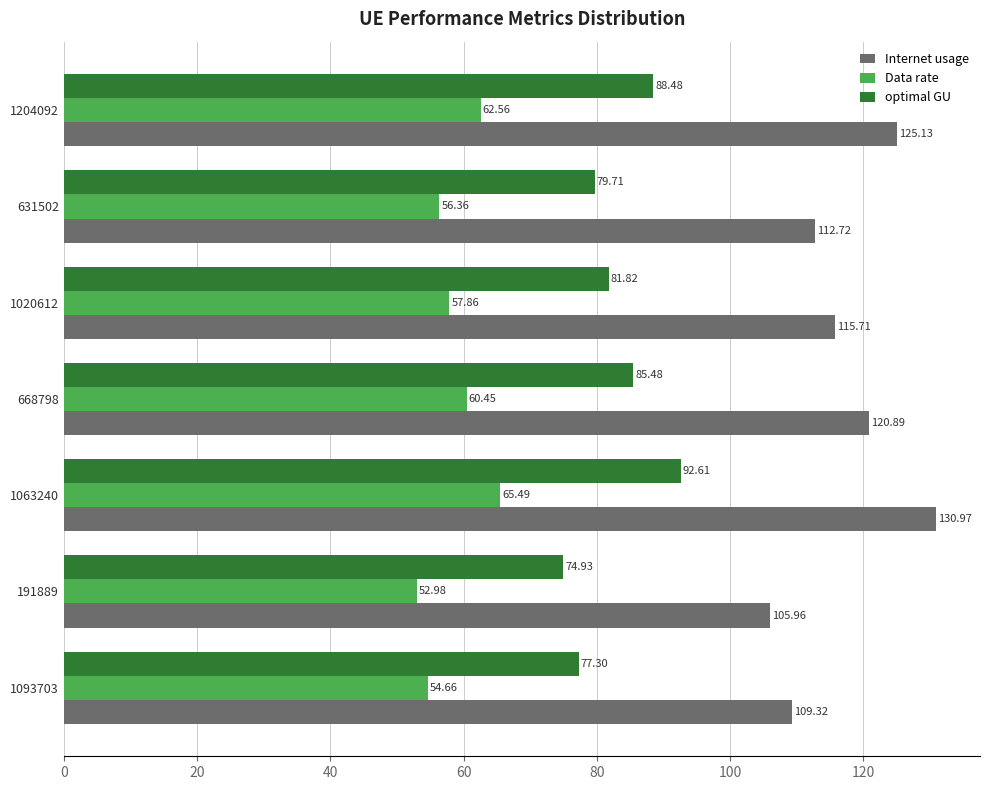

At how many categories does at least one series exceed 97?

7